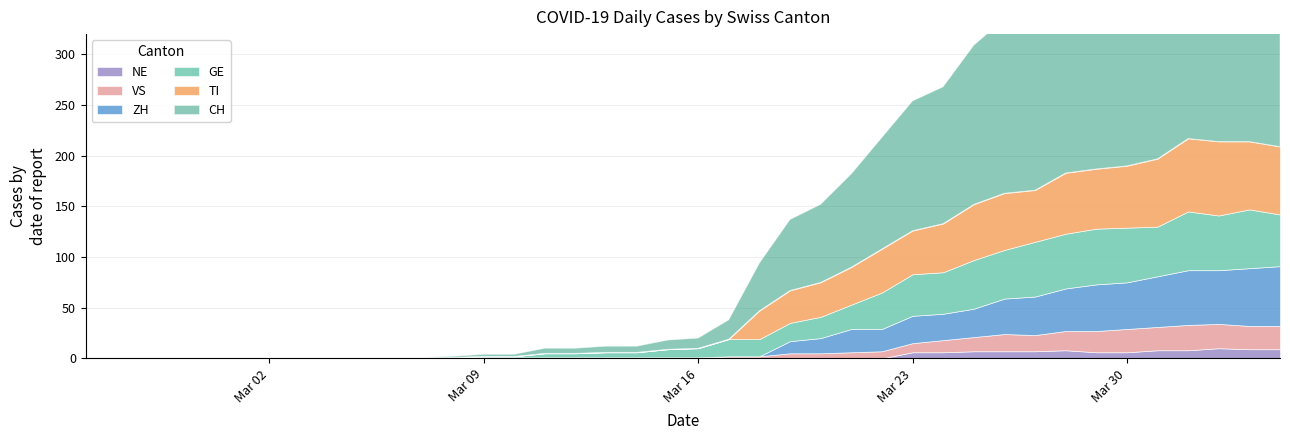

The TI series shows 0 at 2020-02-26. True or false?

True